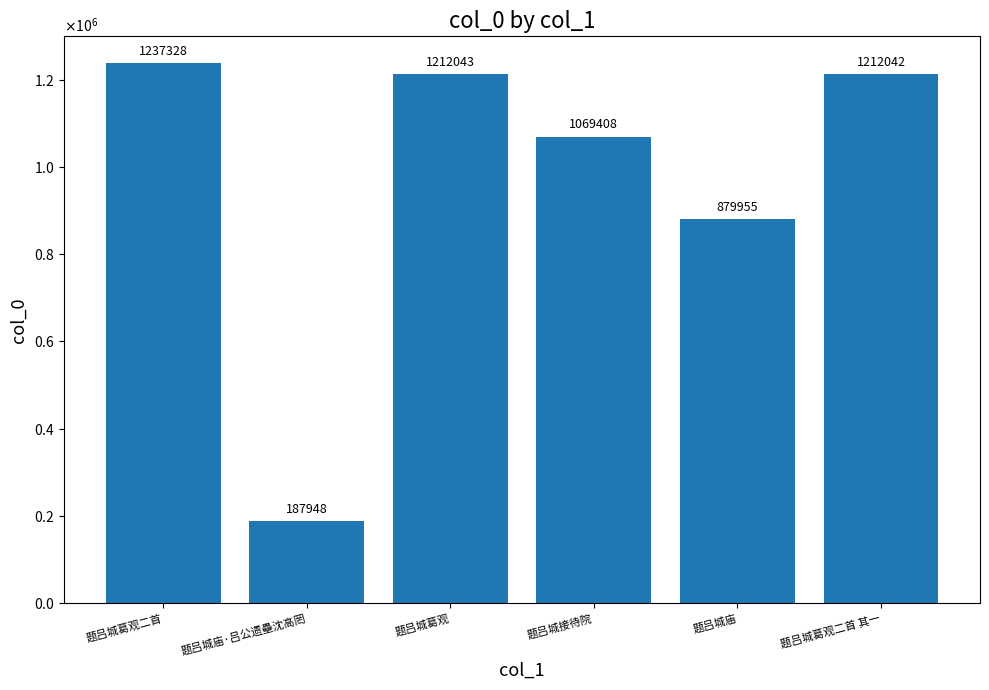

At which category does the chart reach its peak across all series?

题吕城葛观二首